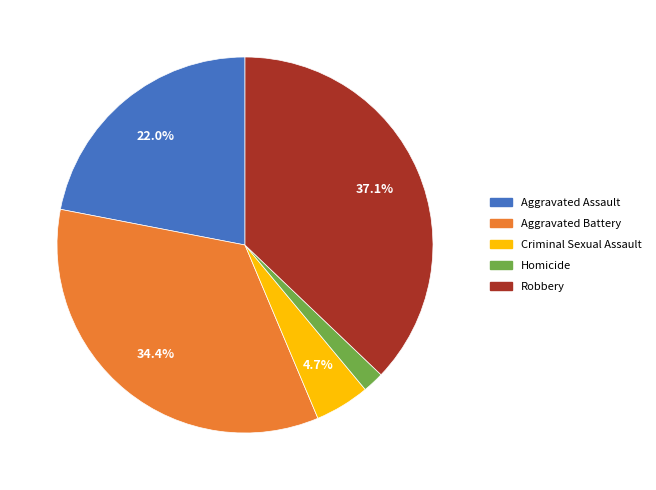

How many segments does this pie chart have?

5